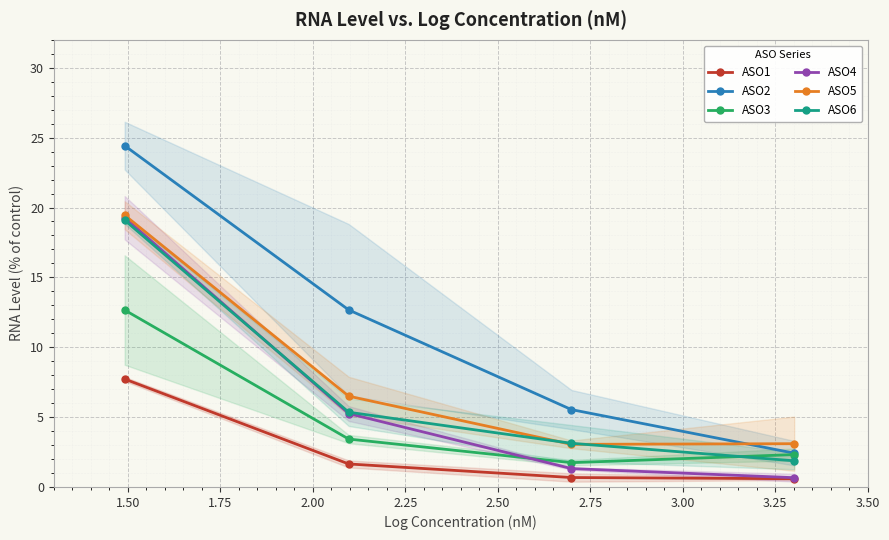

What is the minimum value for ASO1?

0.6